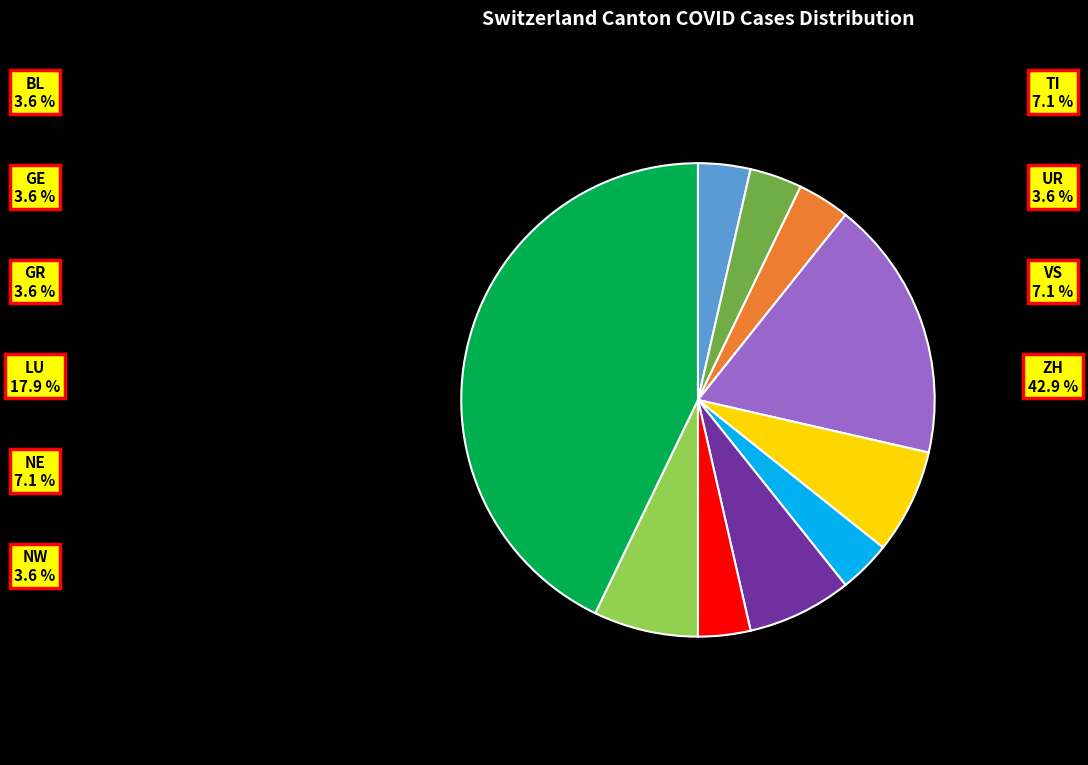

Is there any slice that represents more than half of the pie?

No